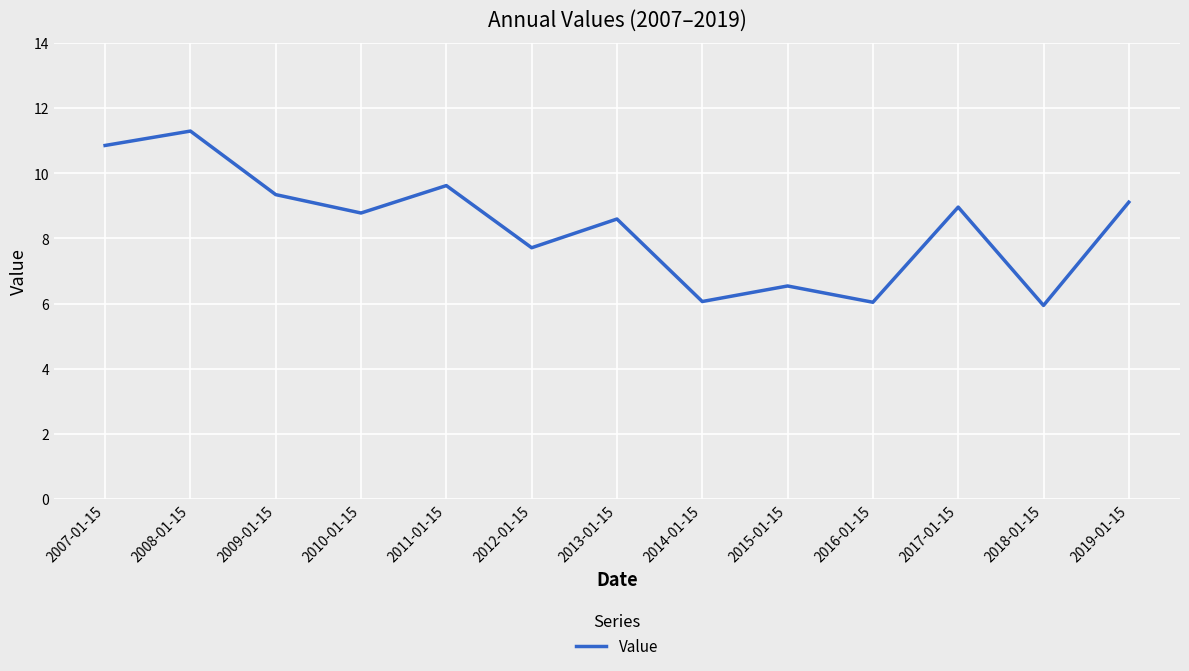

Is it true that the value at 2017-01-15 is 9.0?

True